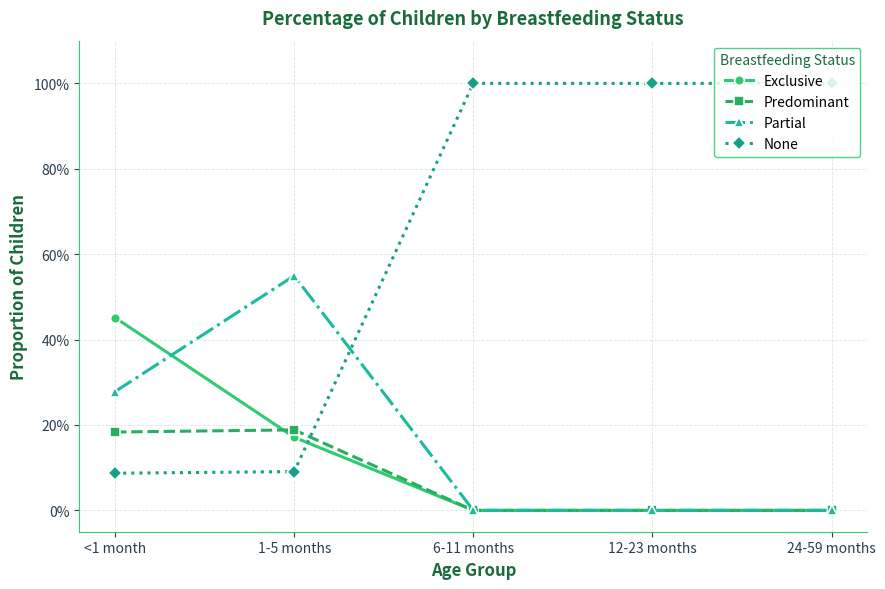

Is this an area chart (filled region under the line)?

No